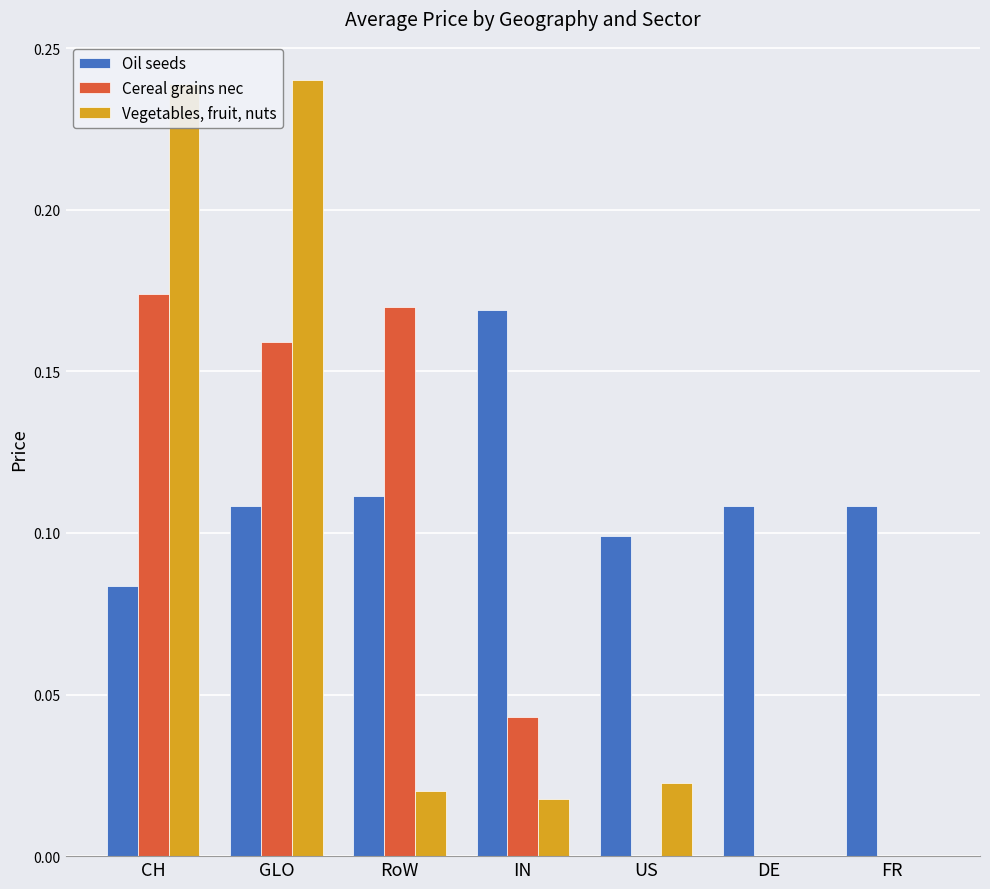

The Vegetables, fruit, nuts series shows 0.2 at FR. True or false?

False